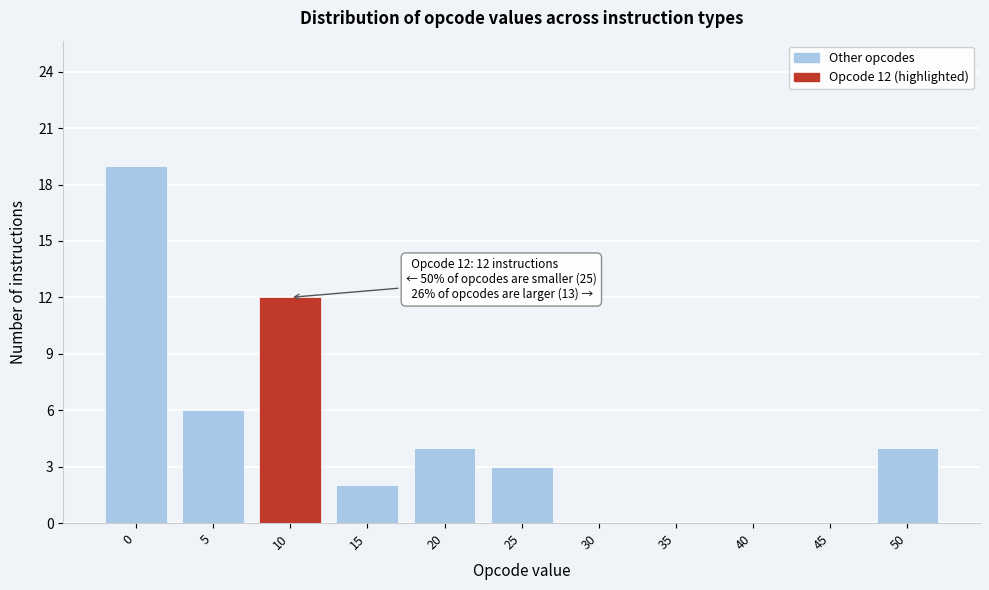

Reading left to right, what are all the values shown in this chart?

0=19	5=6	10=12	15=2	20=4	25=3	30=0	35=0	40=0	45=0	50=4